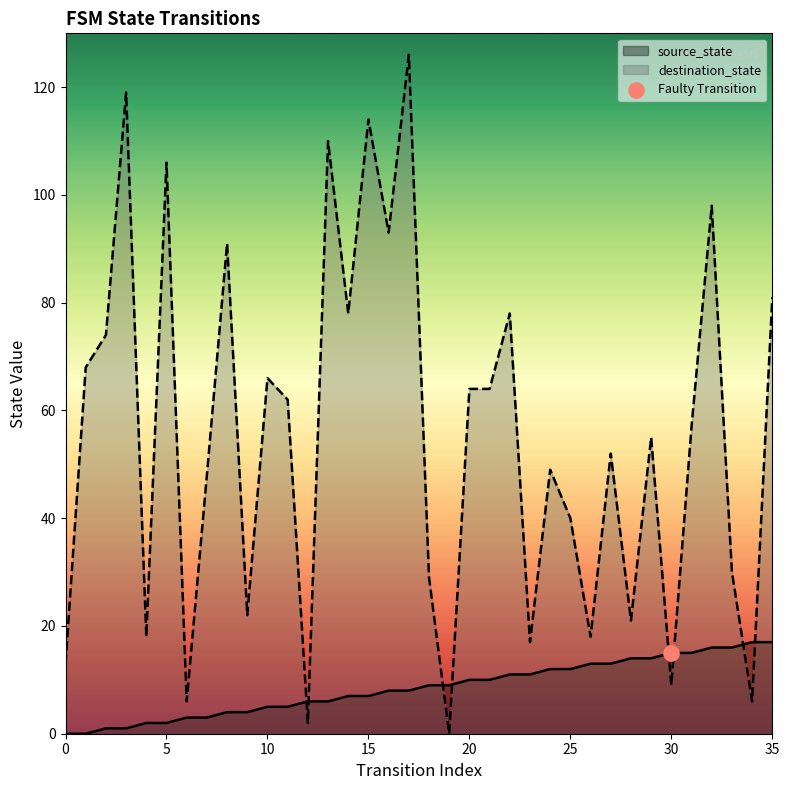

Which series has the widest spread of Y values?

destination_state